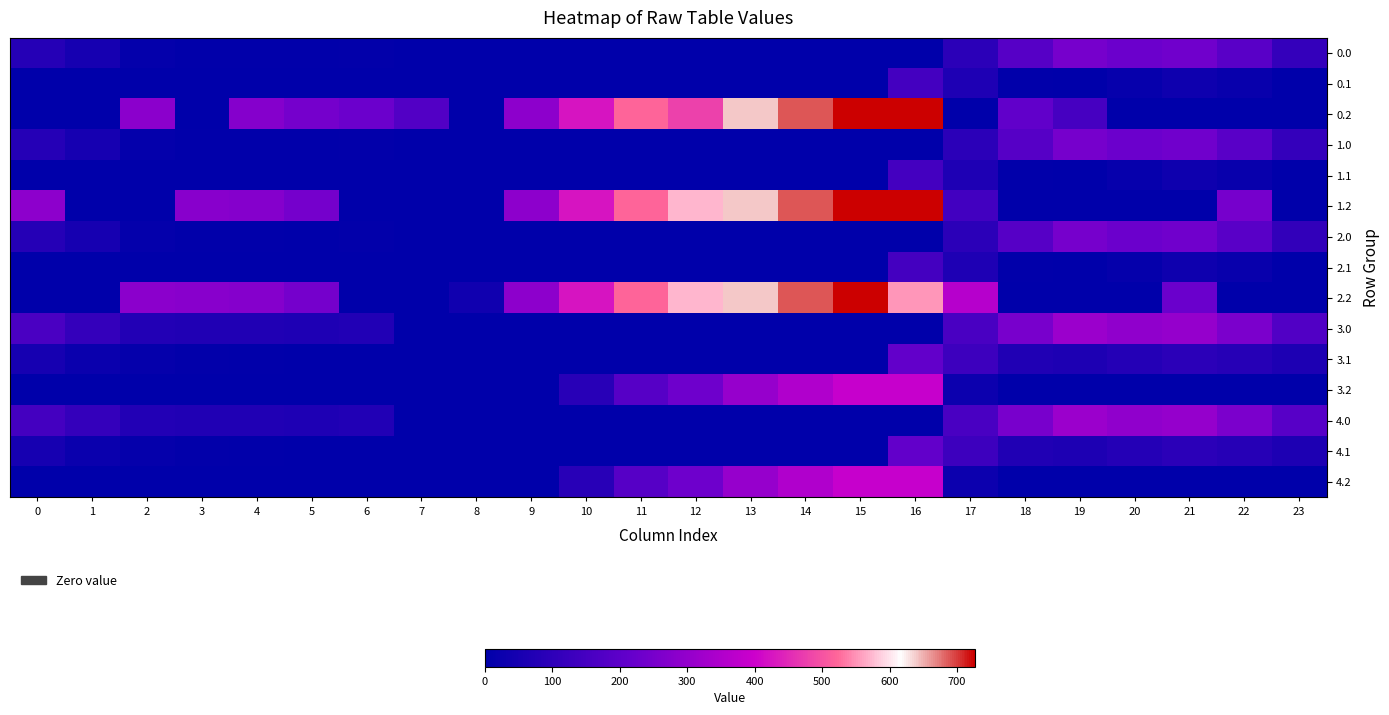

What is the total value across all series at 5?

880.9